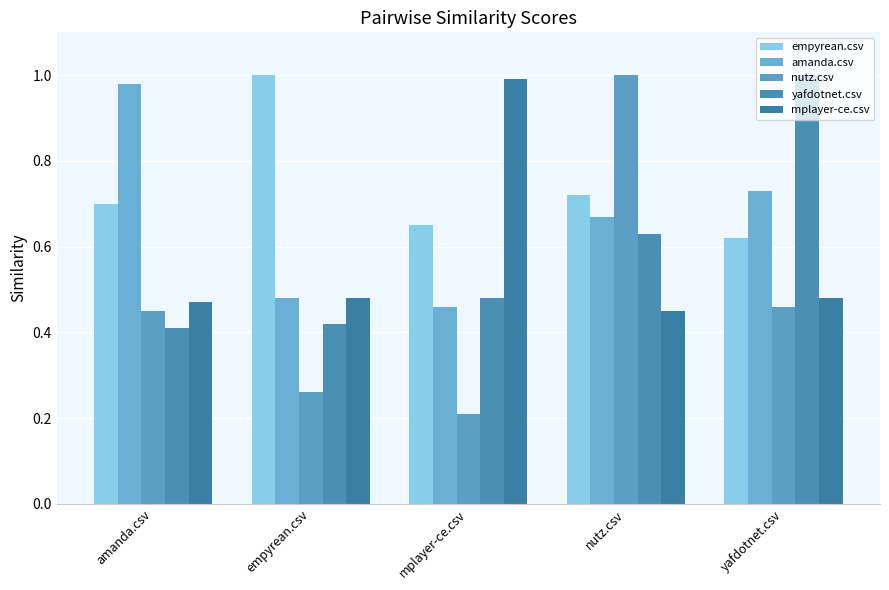

Is it true that empyrean.csv equals 0.7 at mplayer-ce.csv?

True